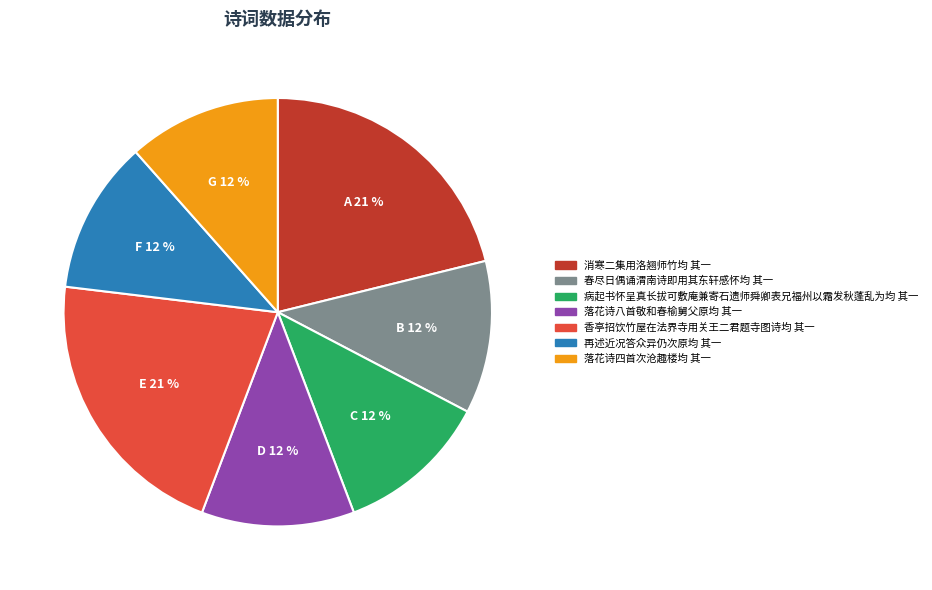

To the nearest percent, what is the average slice percentage?

14%